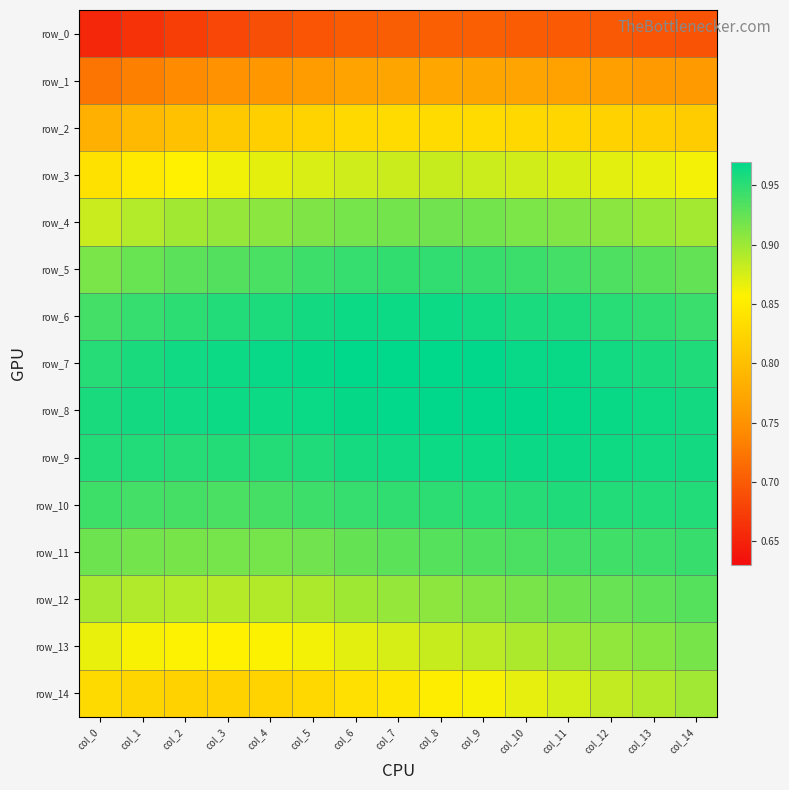

How many row_1 values are between 0 and 1?

15